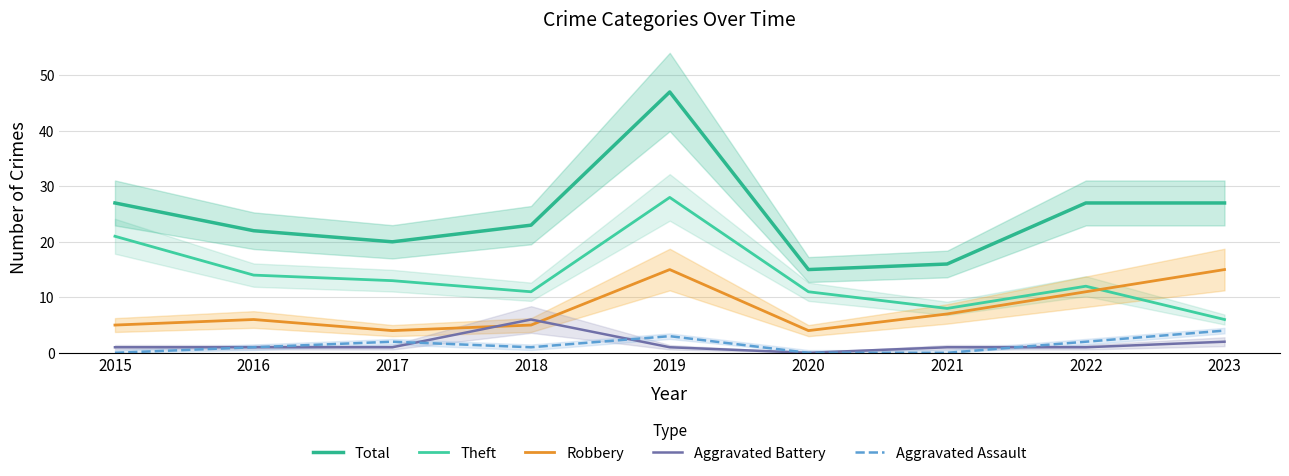

How many series are shown in this chart?

5